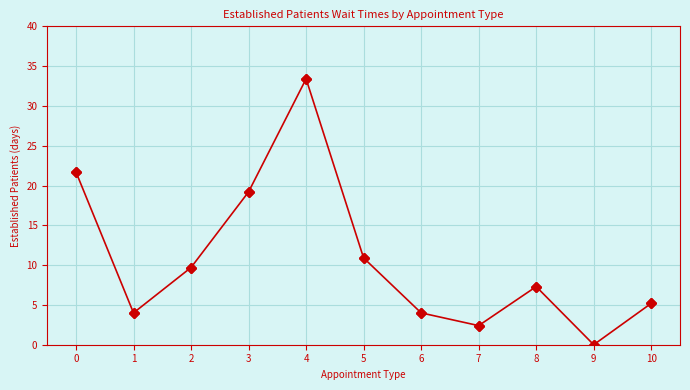

Is it true that the value at 6 is 4.0?

True